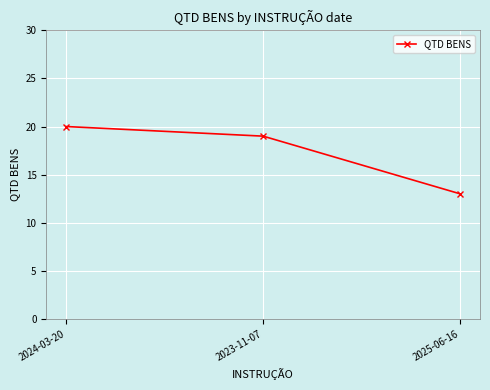

What value does the data have at 2023-11-07?

19